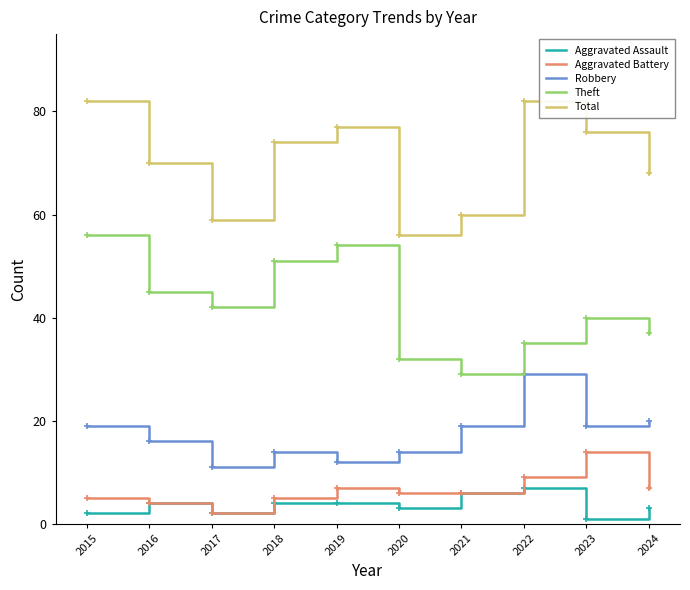

True or false: Total and Theft cross at least once.

False